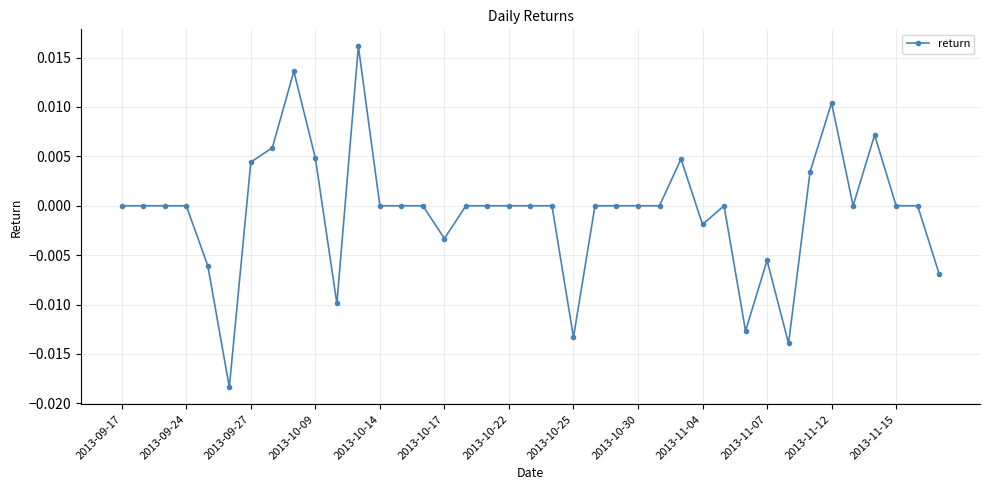

Does the chart have visible grid lines?

Yes